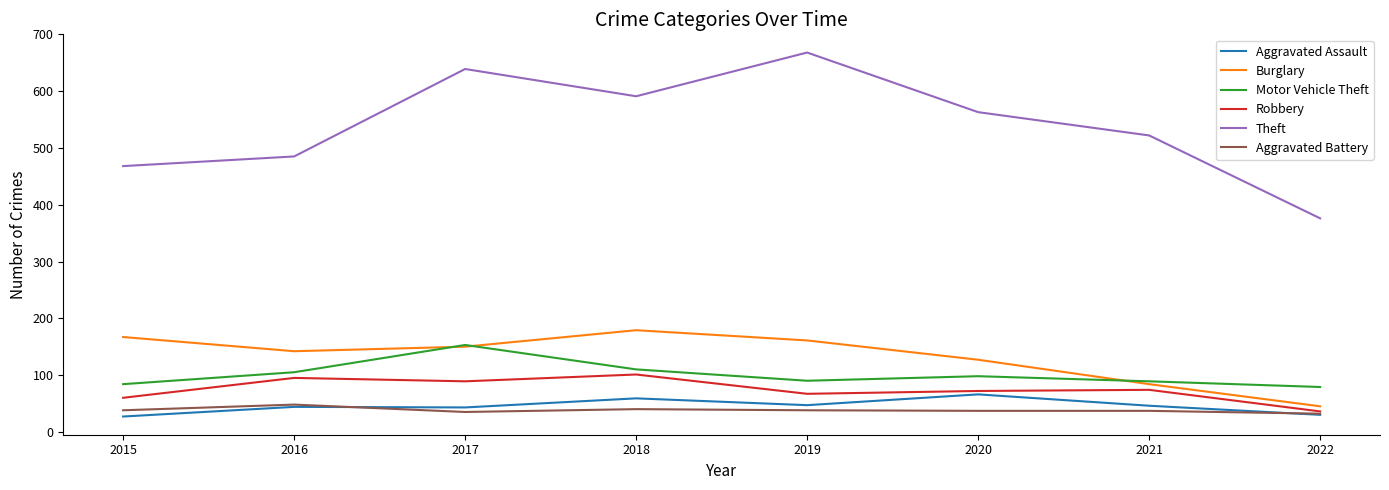

Does the chart have visible grid lines?

No